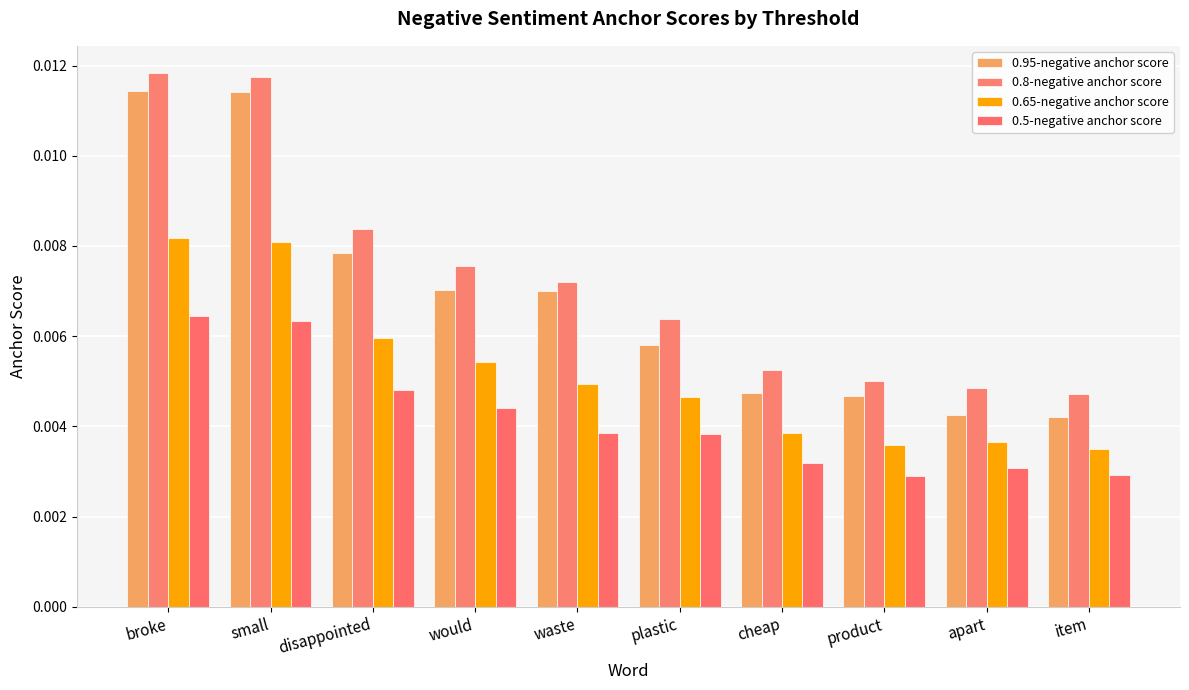

What is the label of the 4th bar from the left?

would